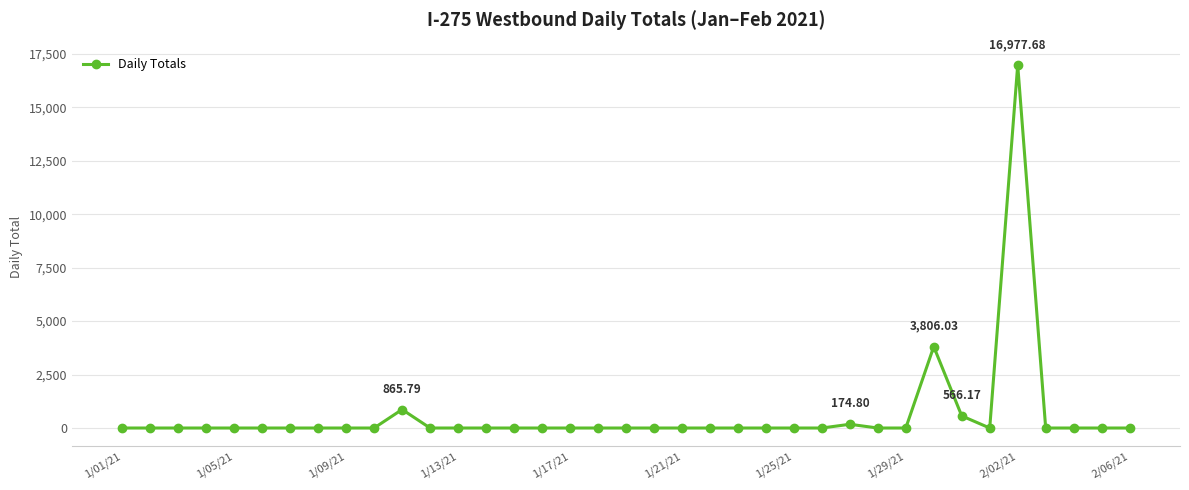

True or false: the data has more than 0 interior local peaks.

True